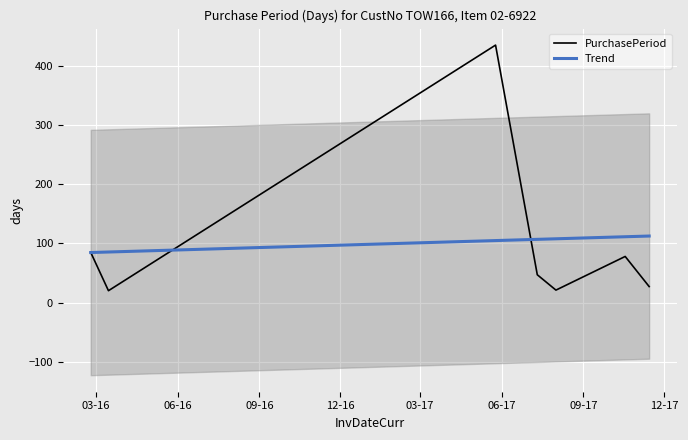

What is the lowest value of the PurchasePeriod series?

20.0